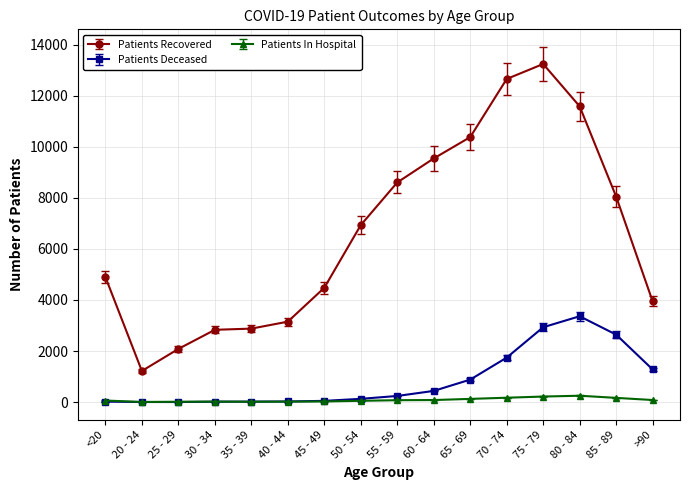

At which label does Patients Recovered reach its minimum?

20 - 24